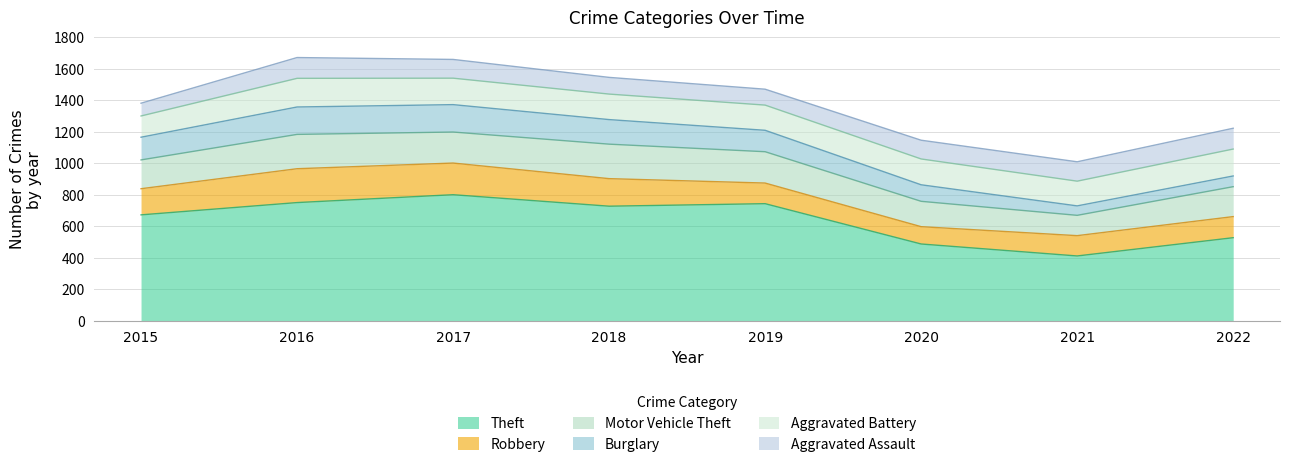

At which category does Aggravated Battery reach its first local valley?

2019